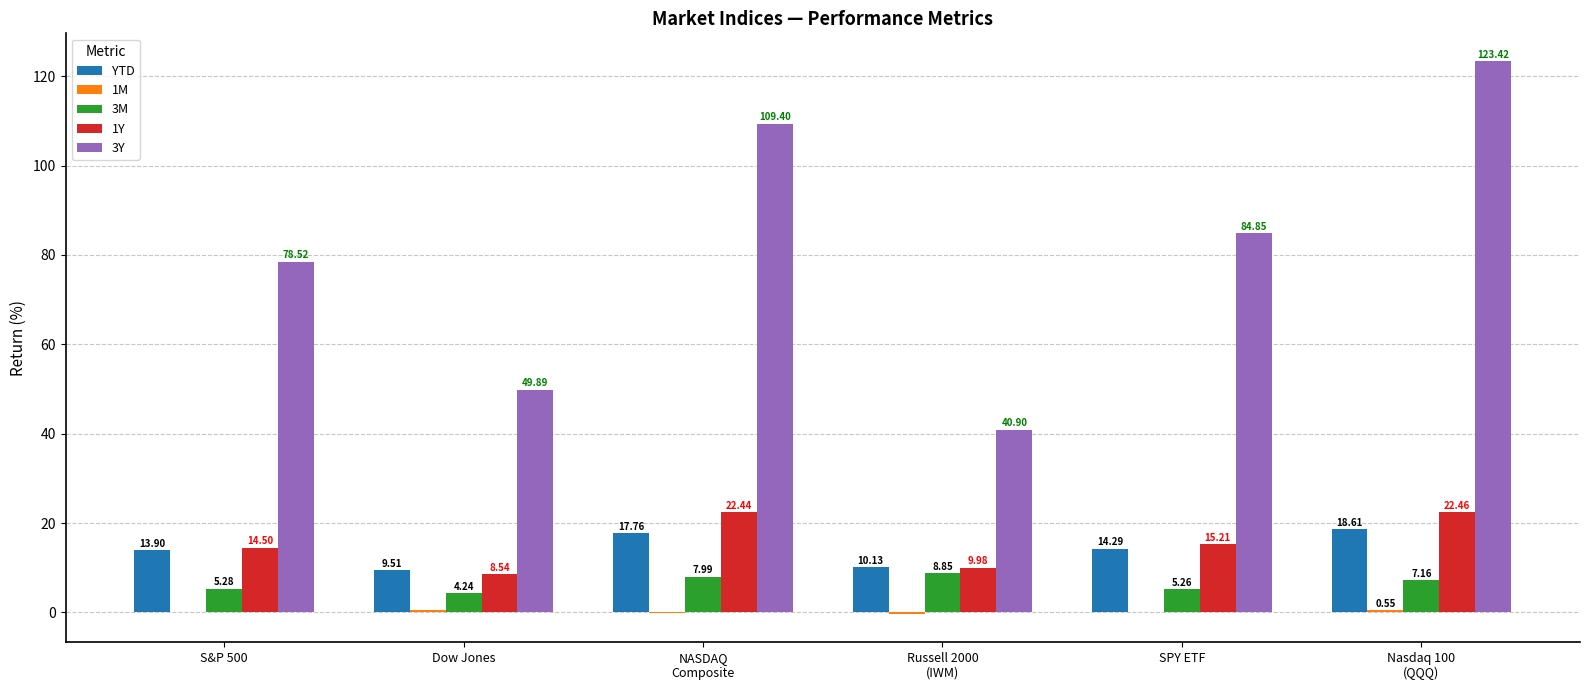

What is the sum of all 3Y values?

487.0